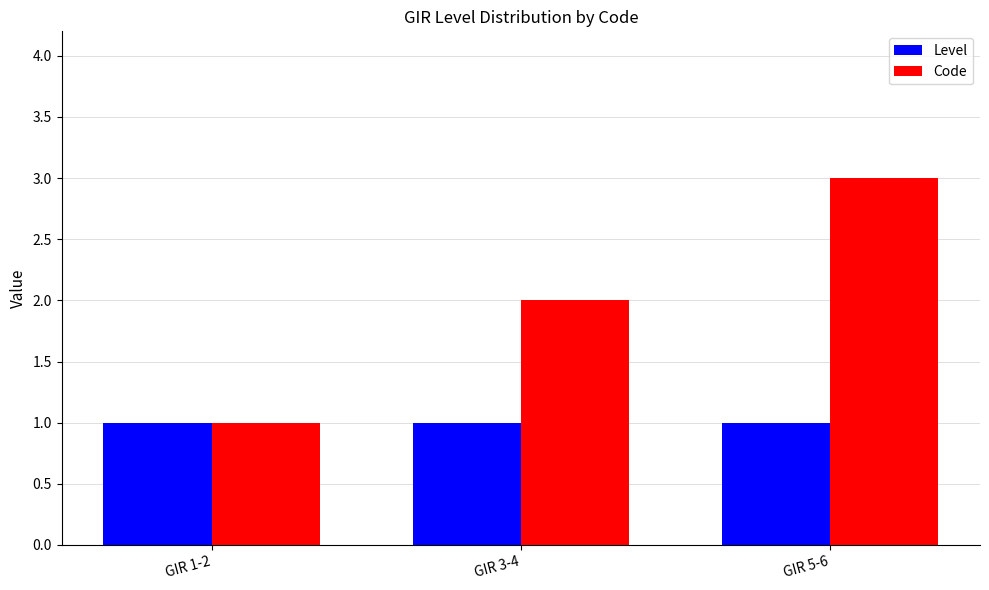

Are the bars grouped side by side (vs. stacked)?

Yes